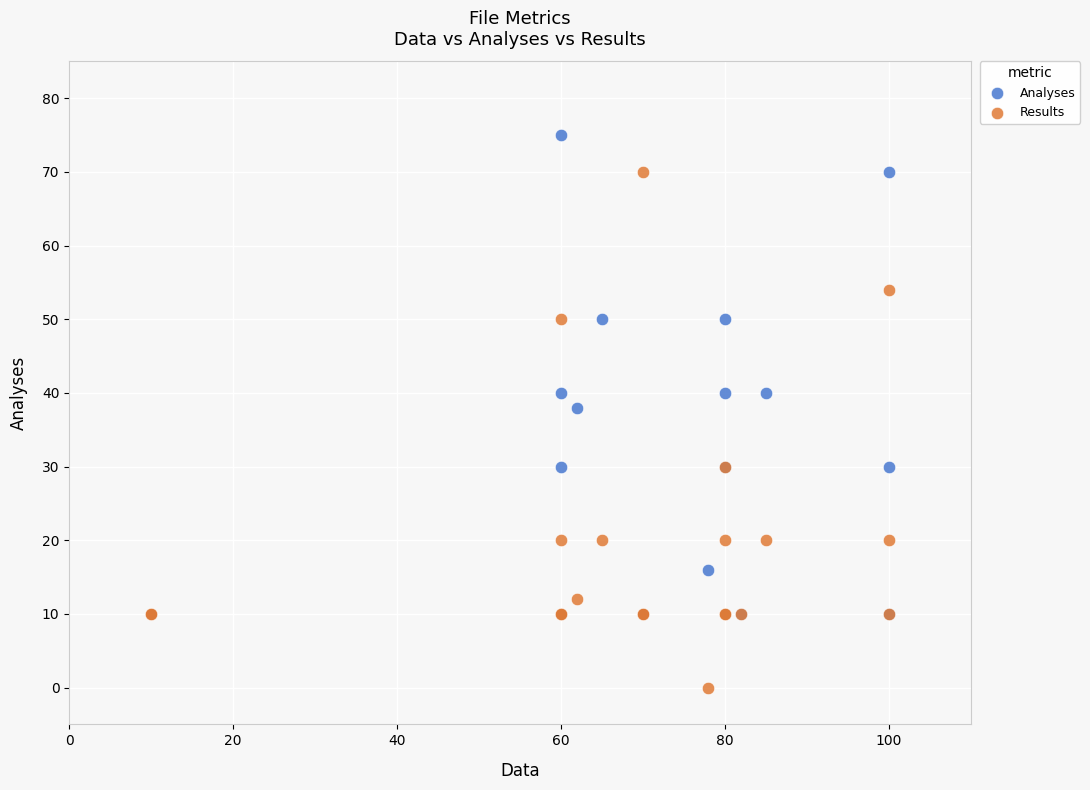

What are all the series names shown in the legend?

Analyses, Results